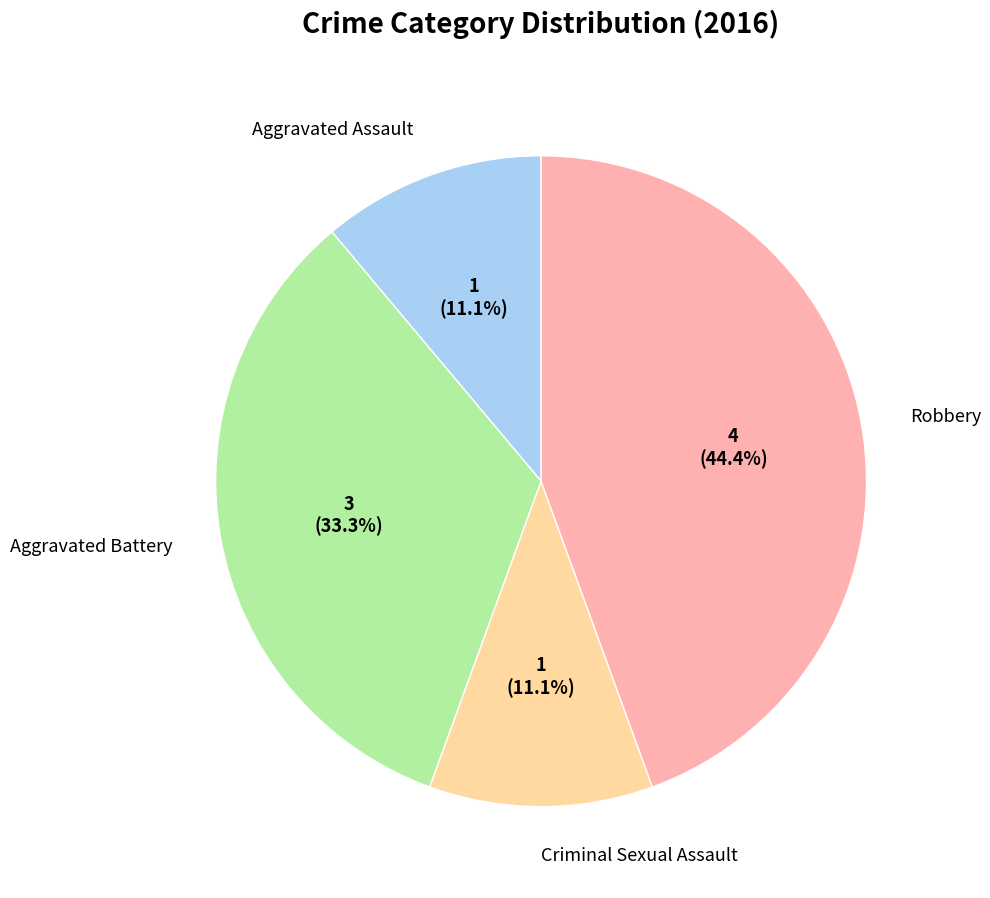

Which category has the biggest portion of the pie?

Robbery